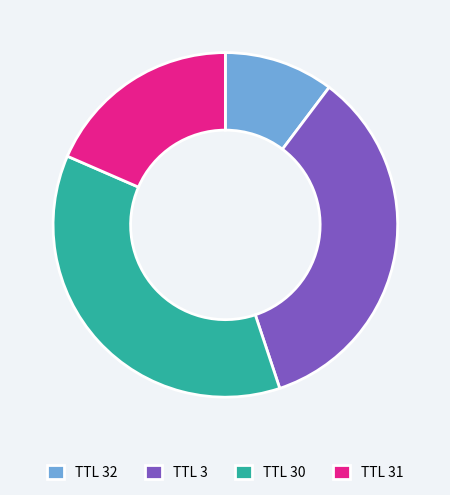

Is the sum of TTL 32 and TTL 3 greater than half?

No